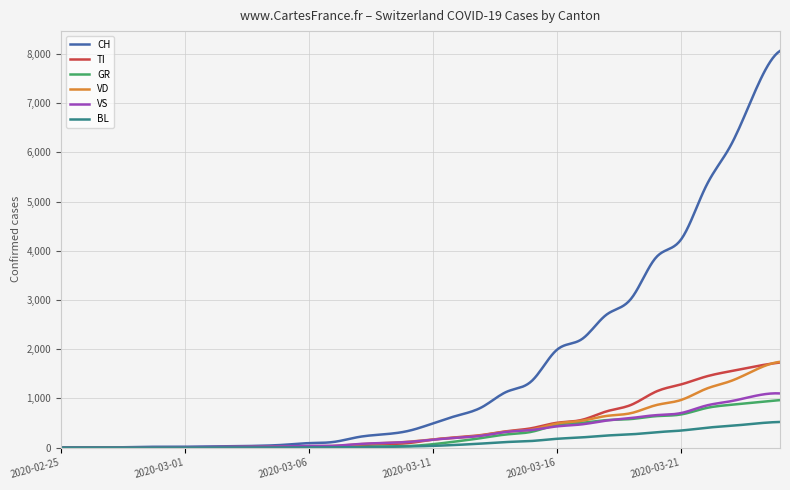

Which series has the largest total across all categories?

CH